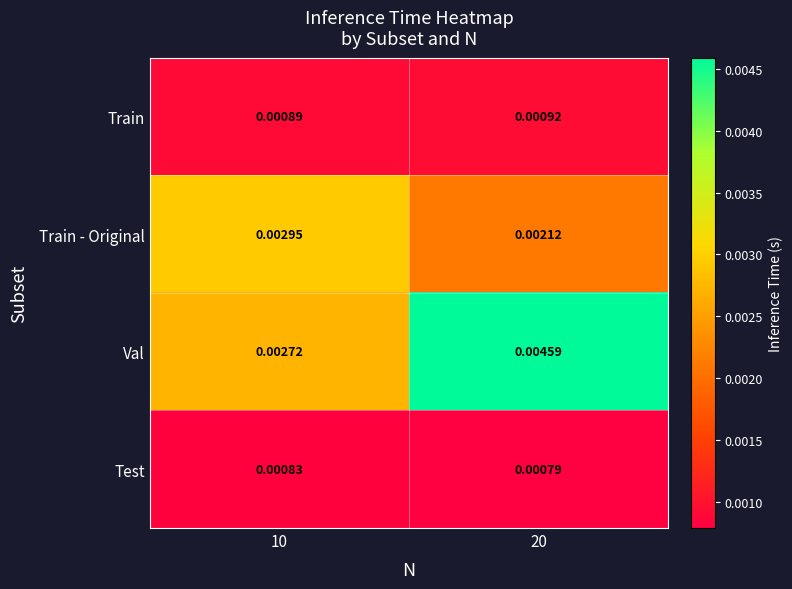

At which category is the sum across all series the highest?

20